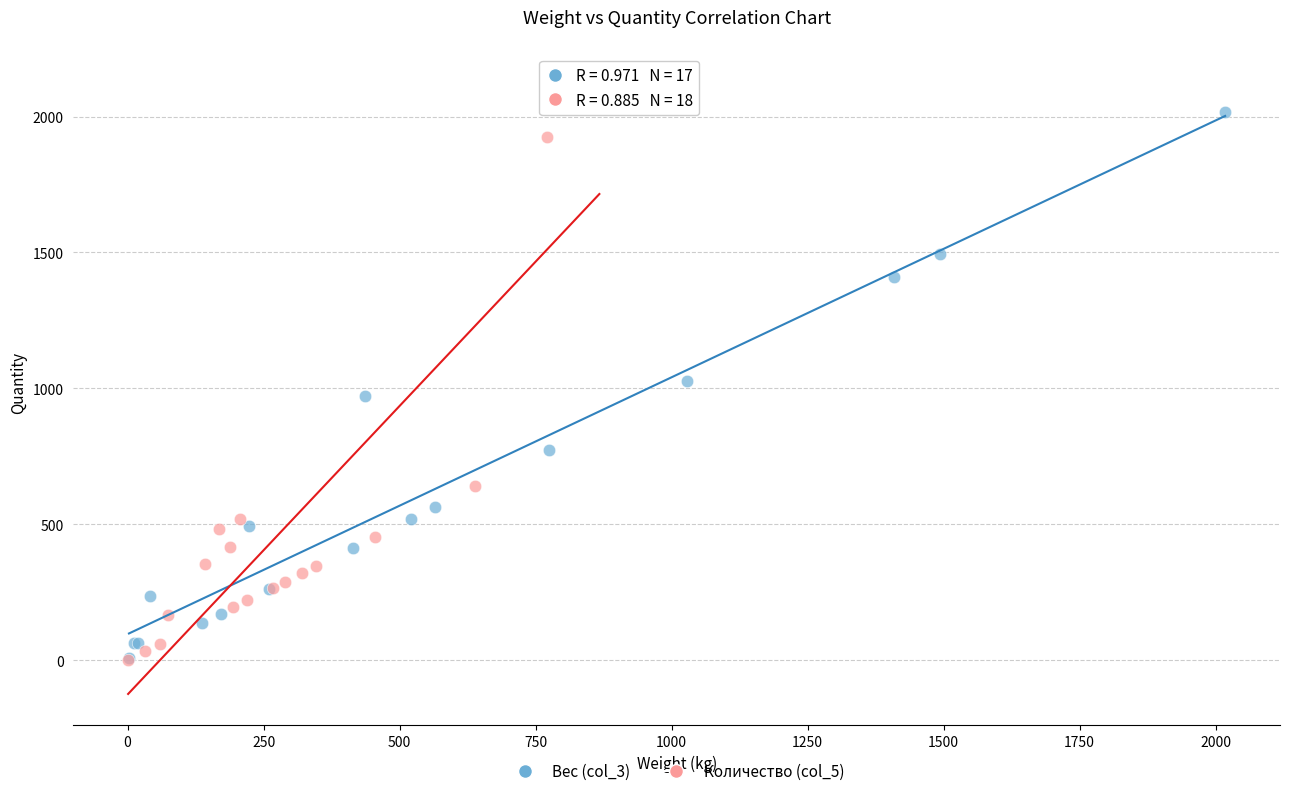

Which series has the widest spread of Y values?

Количество (col_5)